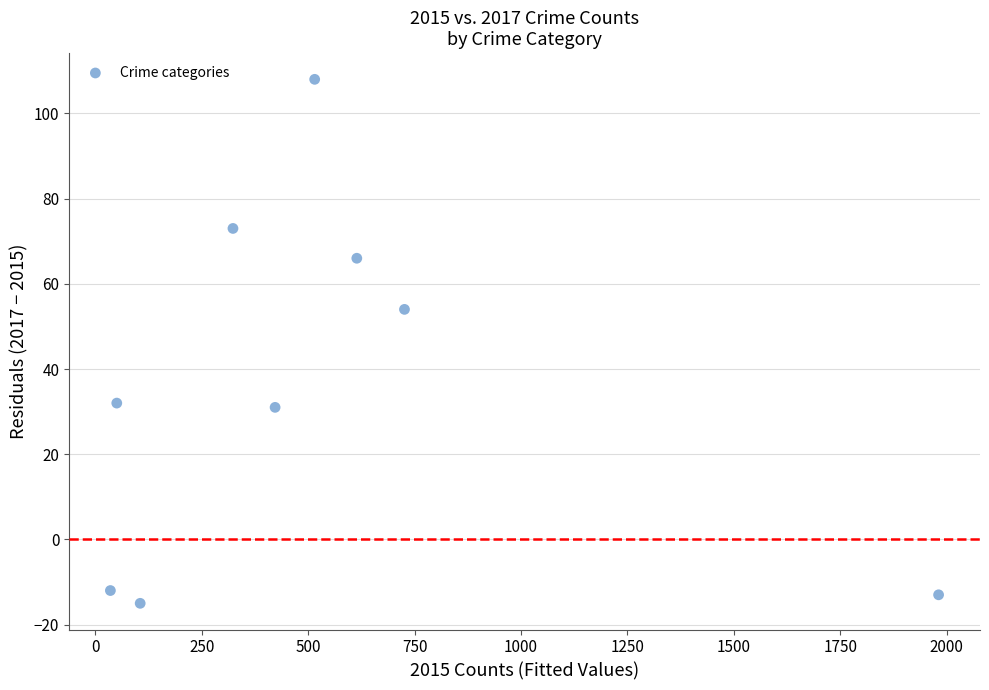

What is the range of Y values (max minus min)?

123